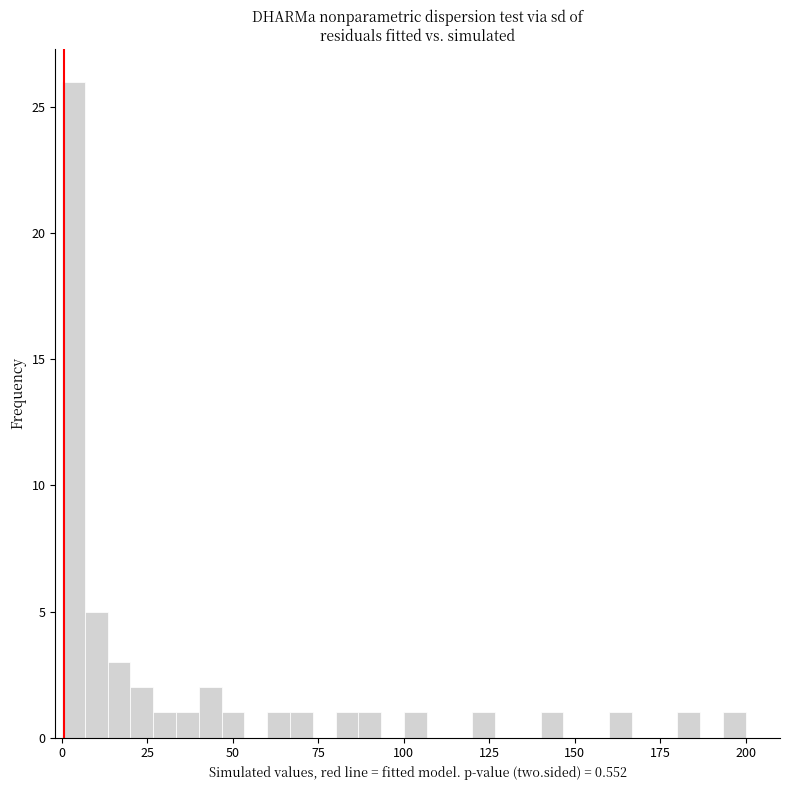

Around what value on the x-axis is the tallest bar? Give the approximate position of its centre, as read against the axis.

5